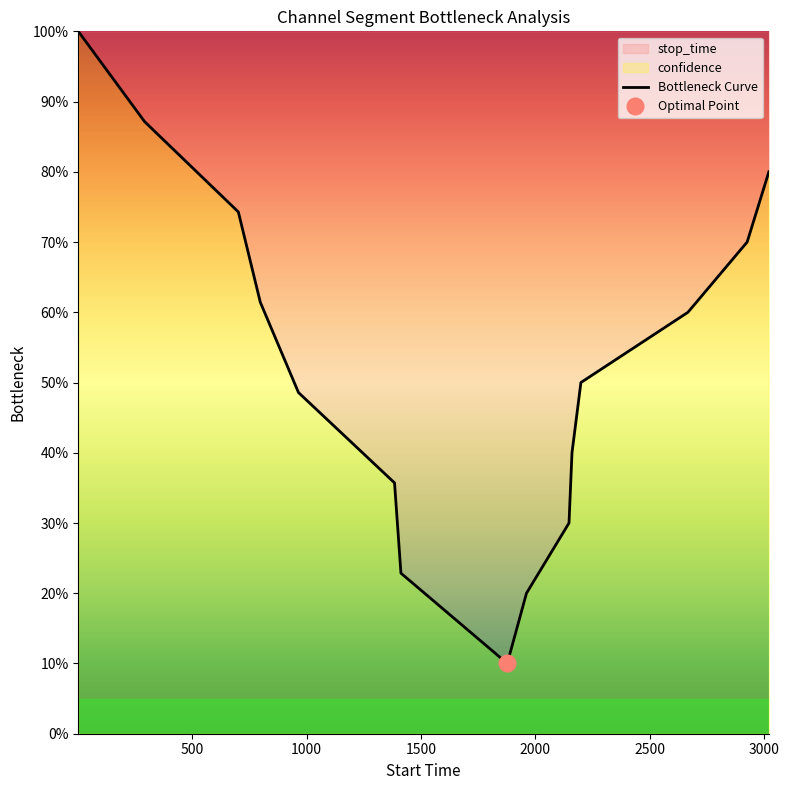

Is it true that the value at 2000 is 0.1?

False